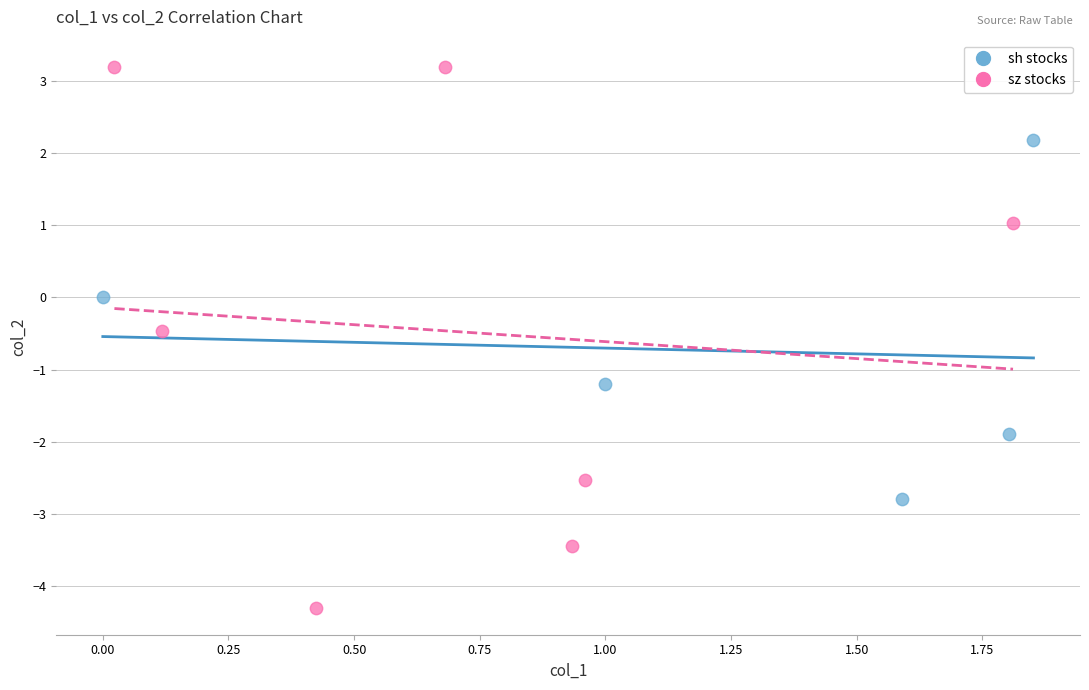

Which series reaches the minimum Y coordinate?

sz stocks